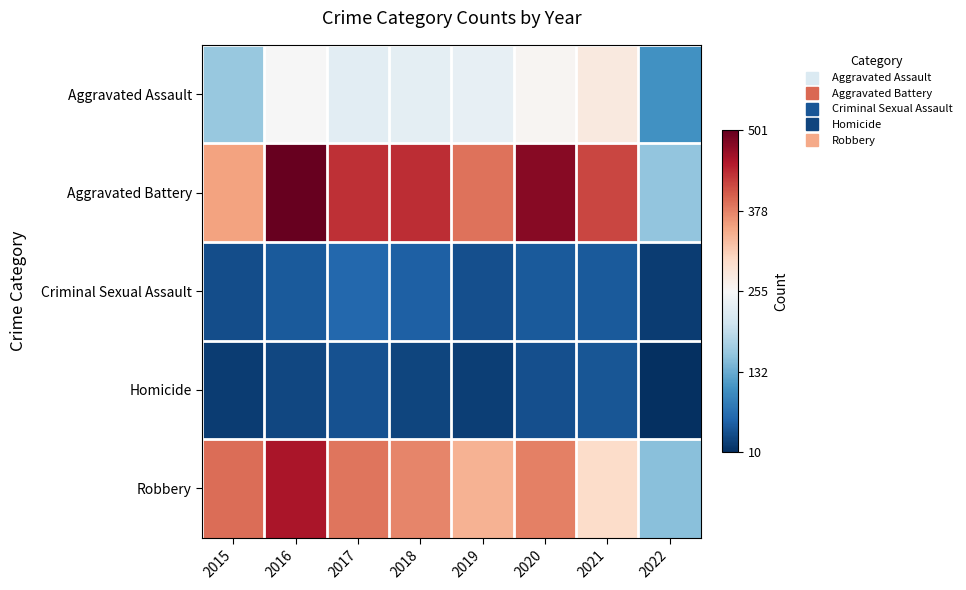

Reading left to right, transcribe all the data shown in this chart.

Aggravated Assault: 2015=0.3	2016=0.5	2017=0.4	2018=0.5	2019=0.5	2020=0.5	2021=0.5	2022=0.2
Aggravated Battery: 2015=0.7	2016=1.0	2017=0.9	2018=0.9	2019=0.8	2020=1.0	2021=0.8	2022=0.3
Criminal Sexual Assault: 2015=0.1	2016=0.1	2017=0.1	2018=0.1	2019=0.1	2020=0.1	2021=0.1	2022=0.0
Homicide: 2015=0.0	2016=0.0	2017=0.1	2018=0.0	2019=0.0	2020=0.1	2021=0.1	2022=0.0
Robbery: 2015=0.8	2016=0.9	2017=0.8	2018=0.7	2019=0.7	2020=0.8	2021=0.6	2022=0.3